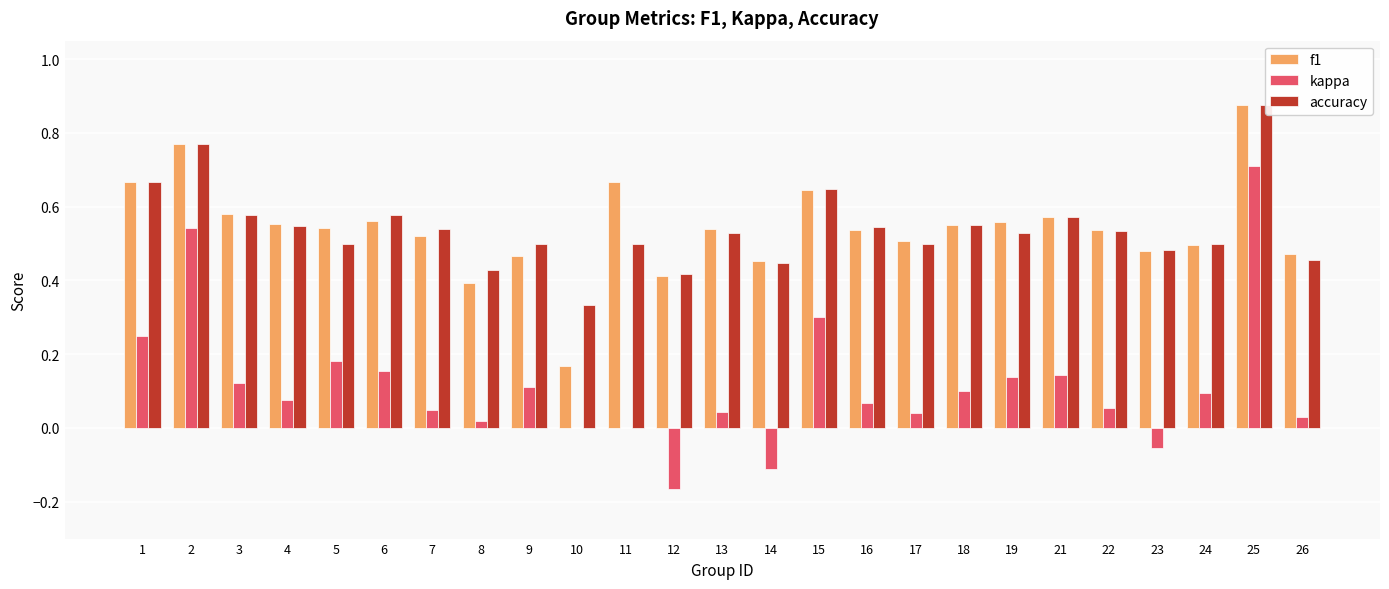

What is the total value across all series at 25?

2.5